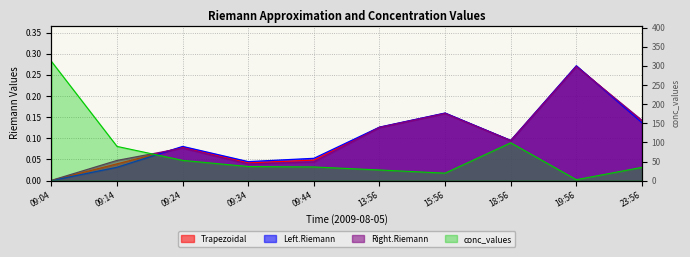

Which category has the highest value in the Right.Riemann series?

19:56